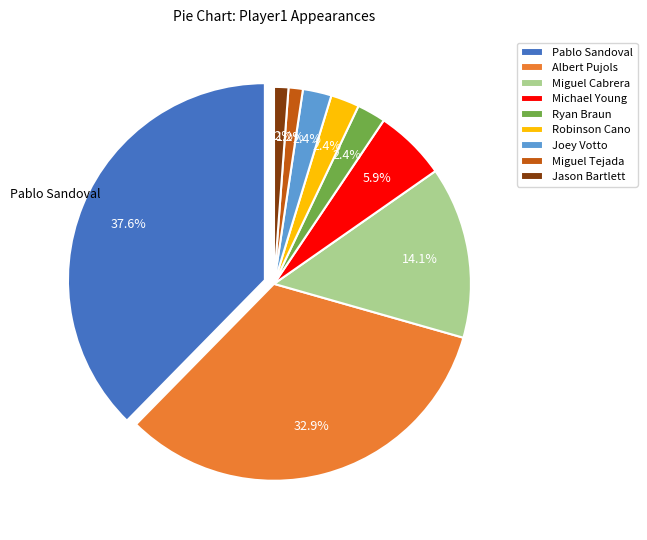

Rank the categories by value from lowest to highest.

Miguel Tejada, Jason Bartlett, Ryan Braun, Robinson Cano, Joey Votto, Michael Young, Miguel Cabrera, Albert Pujols, Pablo Sandoval